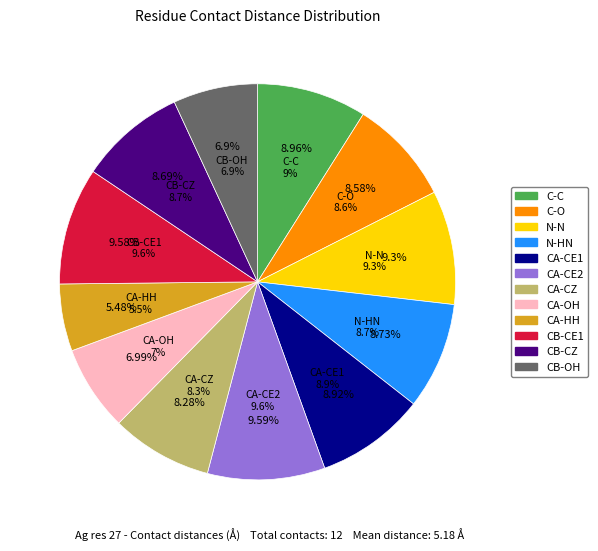

How many slices are in this pie chart?

12